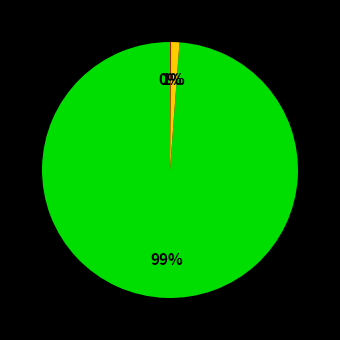

Does any single category account for the majority?

Yes